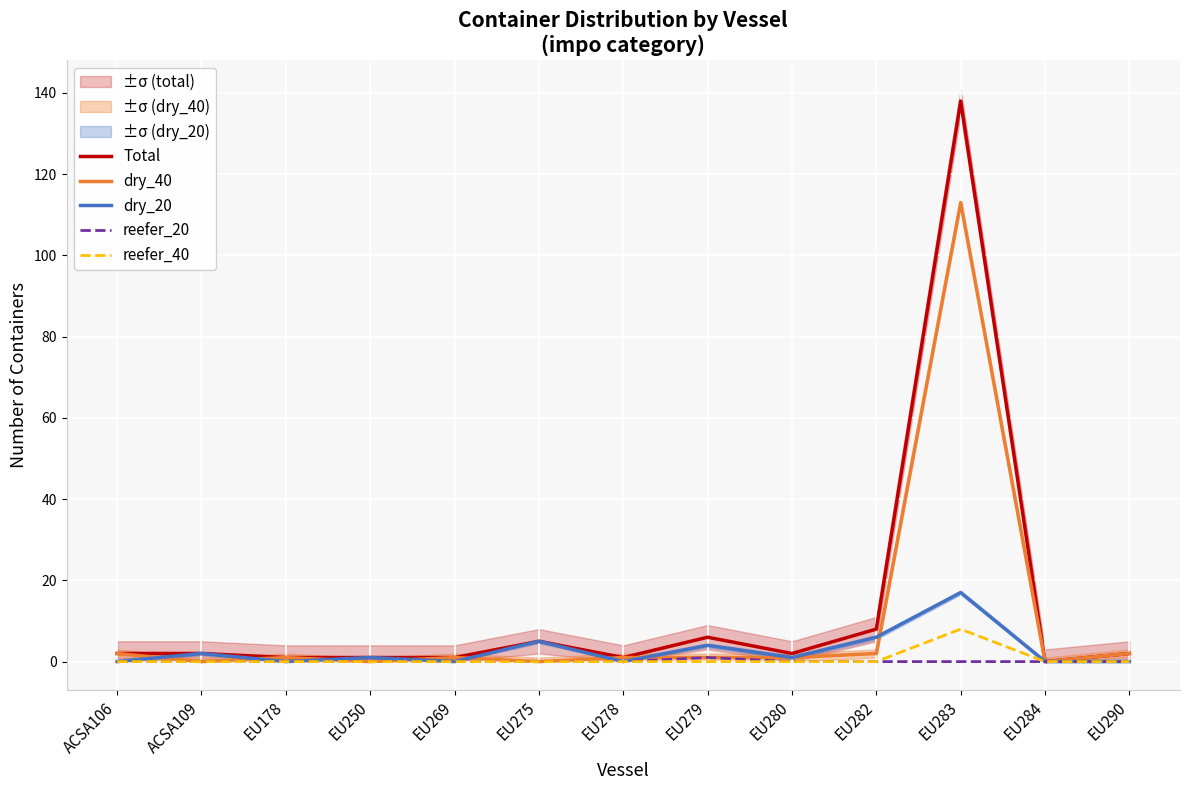

The value of dry_20 at EU278 is 11. True or false?

False